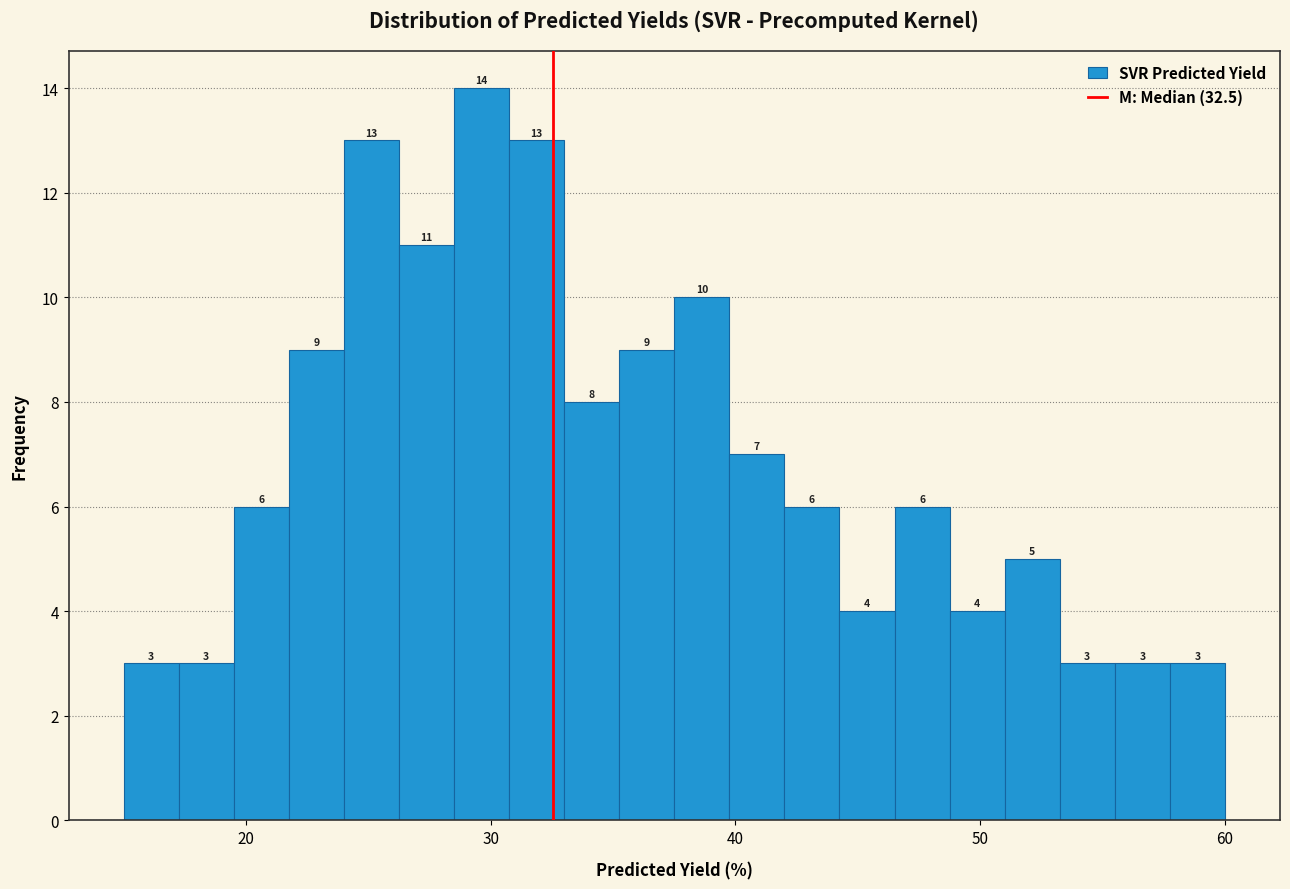

Read against the x-axis, roughly where is the centre of the tallest bar?

30